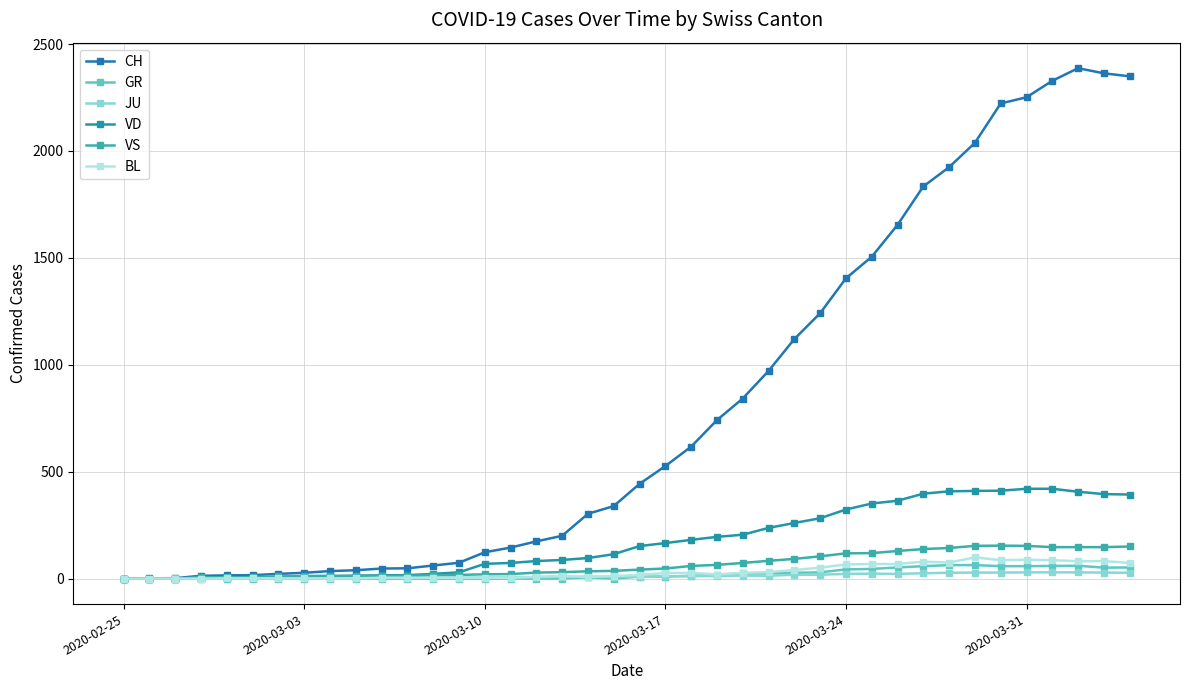

Does the chart have visible grid lines?

Yes